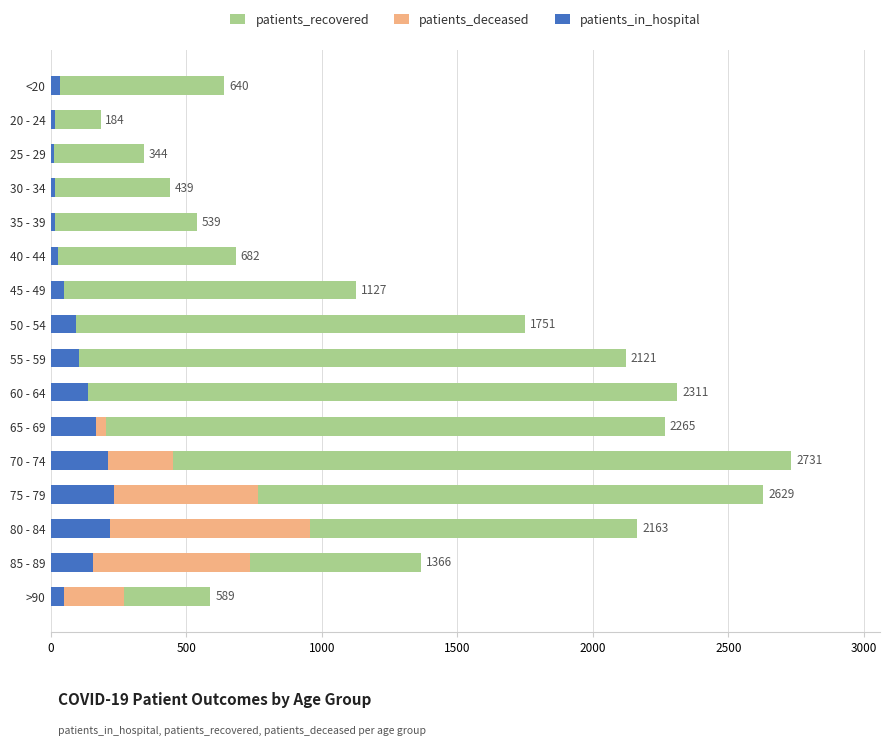

How many groups of bars are there?

16